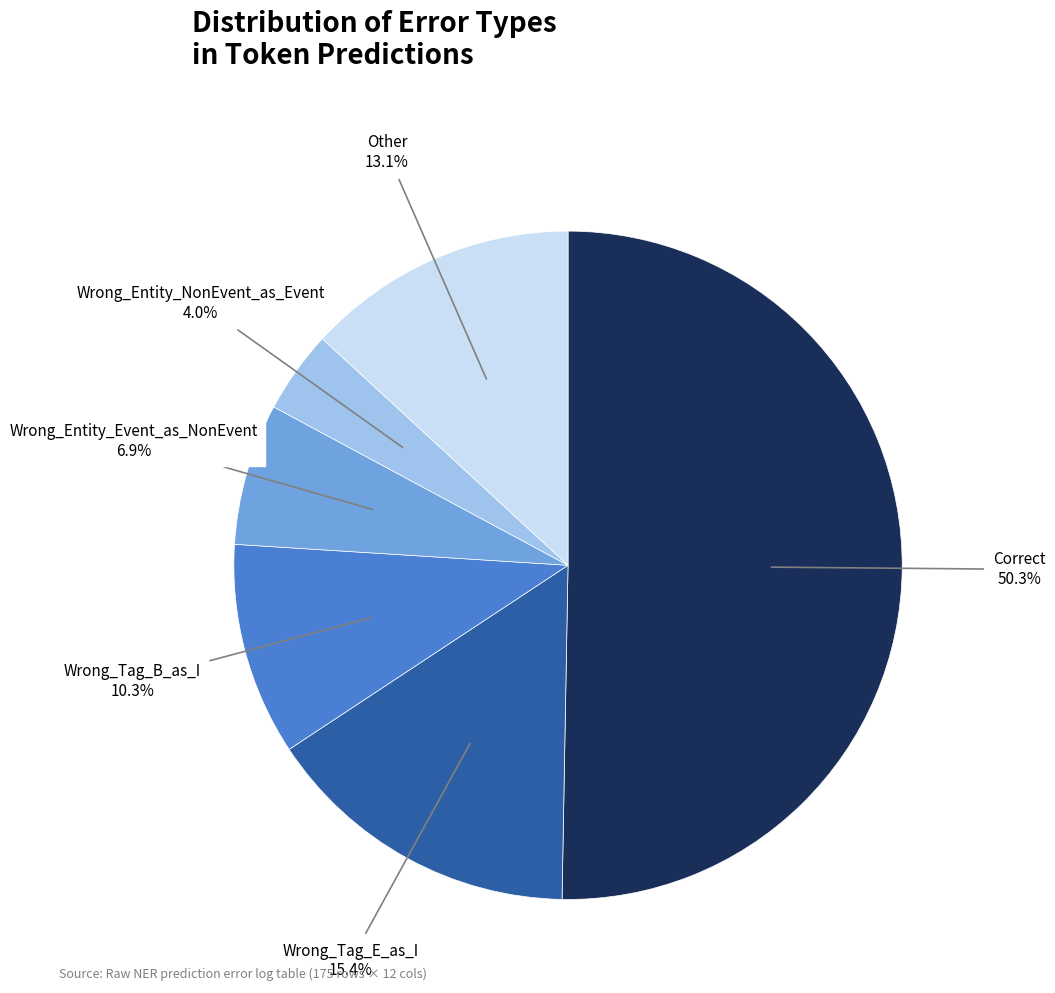

How many segments does this pie chart have?

6